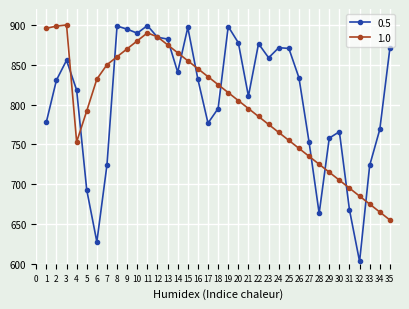

Count the number of data series in this chart.

2